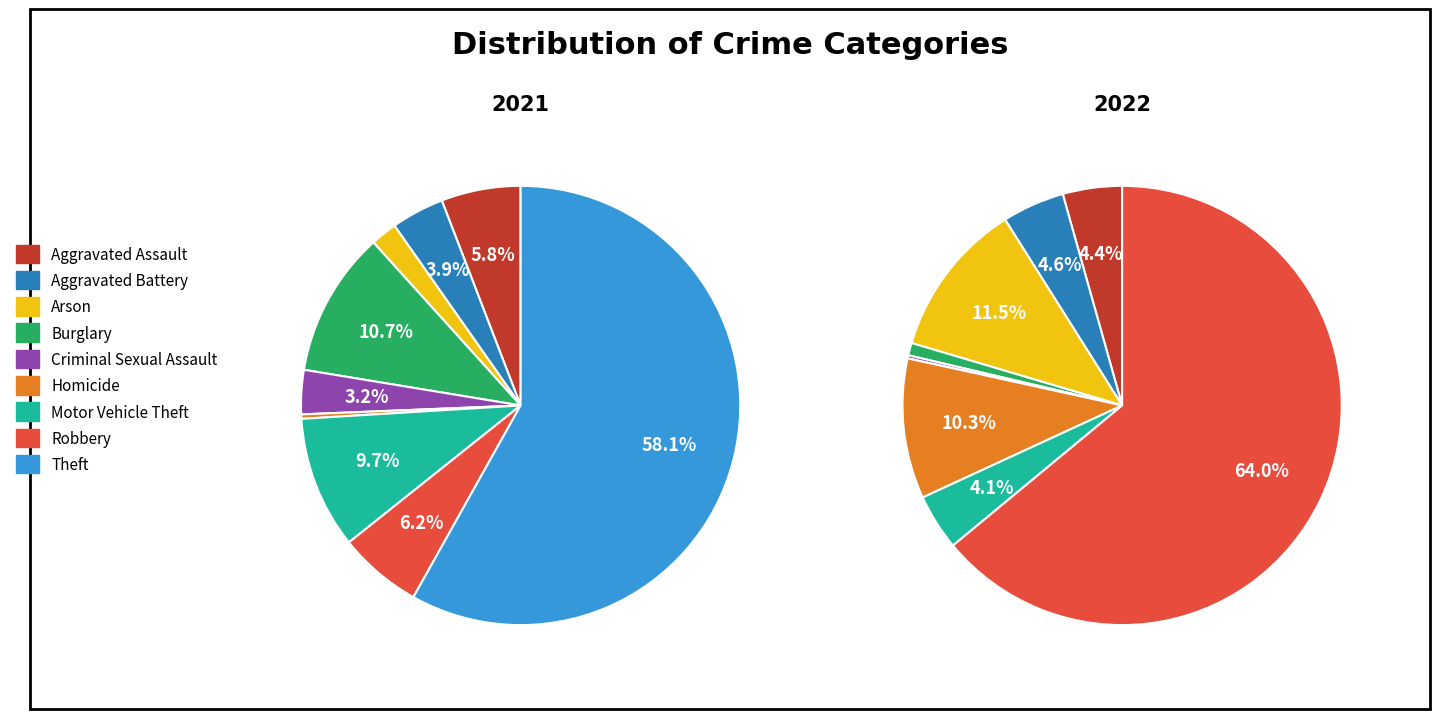

Is there any slice that represents more than half of the pie?

Yes